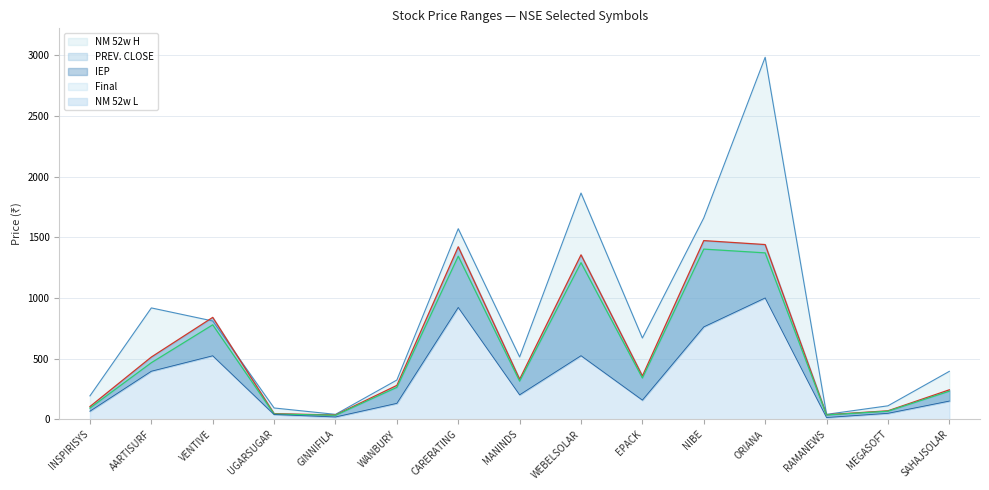

True or false: NM 52w L has more than 2 points higher than both neighbors.

True